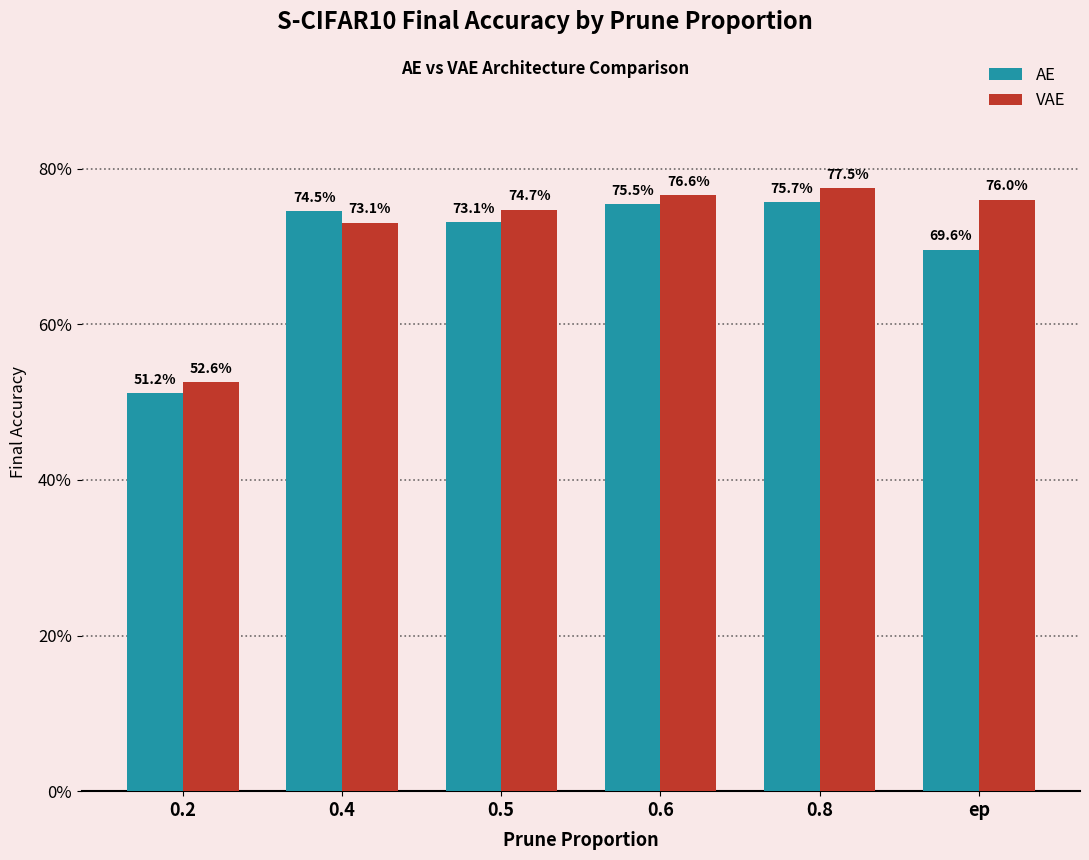

Does the chart contain stacked bars?

No